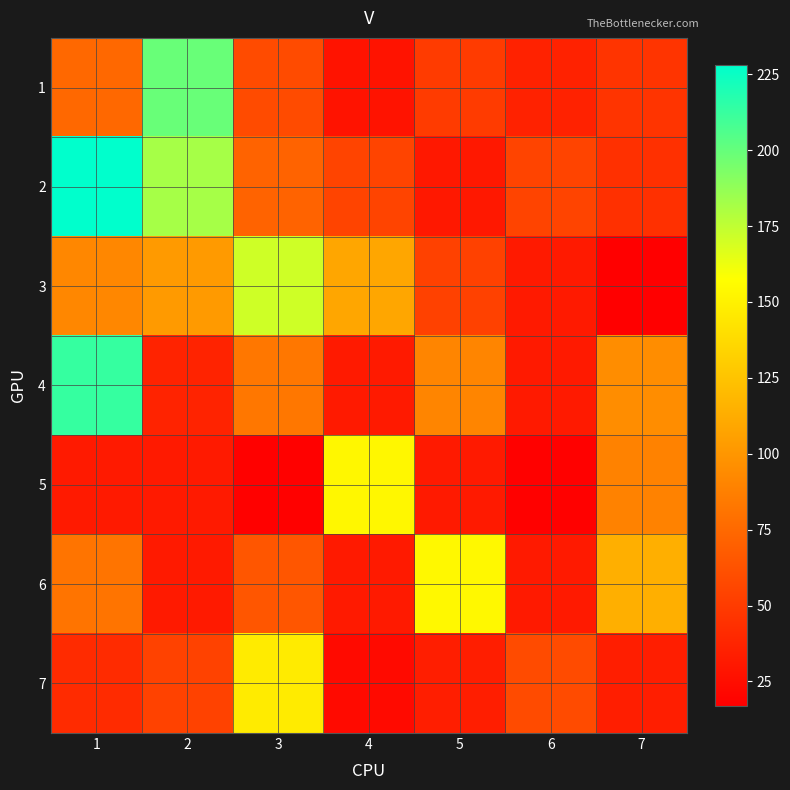

Reading left to right, transcribe all the data shown in this chart.

1: 1=75	2=199	3=59	4=28	5=50	6=36	7=46
2: 1=228	2=182	3=72	4=55	5=31	6=55	7=44
3: 1=92	2=102	3=171	4=109	5=53	6=32	7=17
4: 1=213	2=37	3=83	4=32	5=91	6=32	7=95
5: 1=32	2=32	3=18	4=153	5=32	6=18	7=89
6: 1=81	2=32	3=65	4=32	5=154	6=32	7=114
7: 1=41	2=54	3=147	4=23	5=34	6=59	7=34